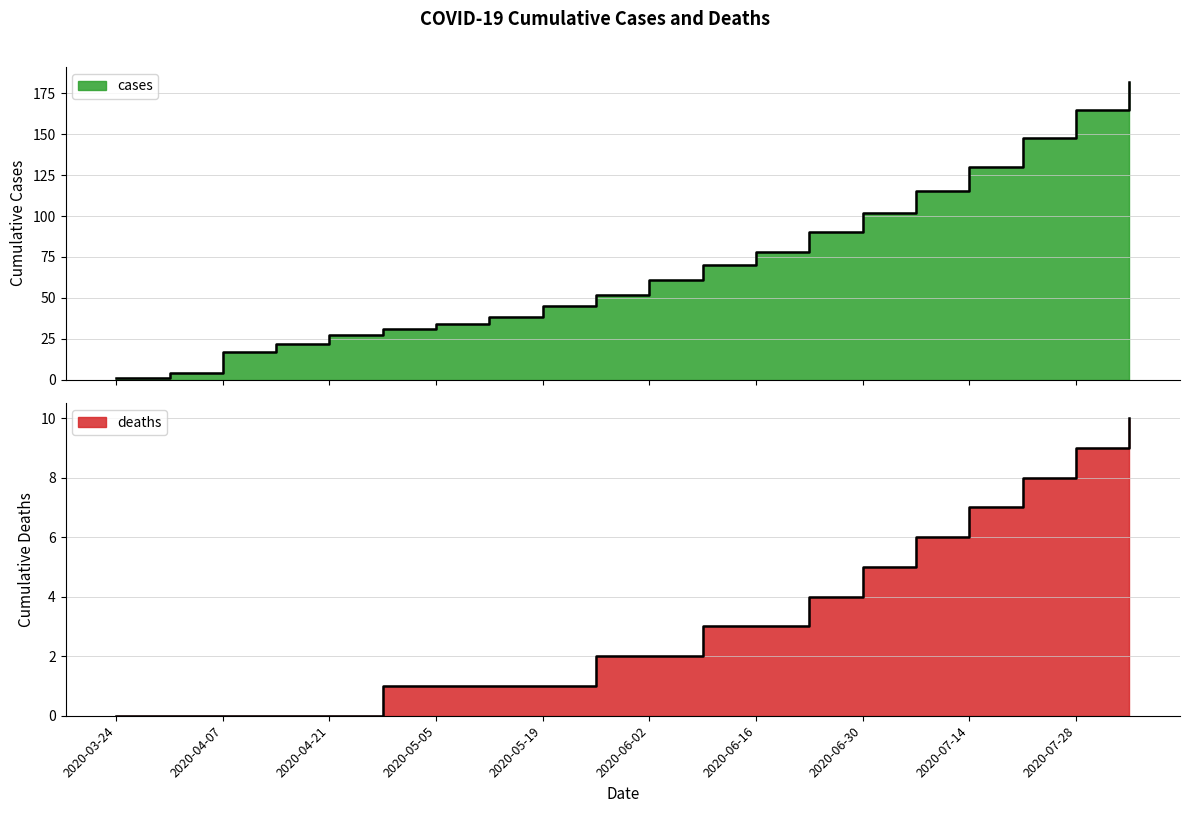

Reading left to right, list all the values displayed in this chart.

cases: 2020-03-24=1	2020-03-31=4	2020-04-07=17	2020-04-14=22	2020-04-21=27	2020-04-28=31	2020-05-05=34	2020-05-12=38	2020-05-19=45	2020-05-26=52	2020-06-02=61	2020-06-09=70	2020-06-16=78	2020-06-23=90	2020-06-30=102	2020-07-07=115	2020-07-14=130	2020-07-21=148	2020-07-28=165	2020-08-04=182
deaths: 2020-03-24=0	2020-03-31=0	2020-04-07=0	2020-04-14=0	2020-04-21=0	2020-04-28=1	2020-05-05=1	2020-05-12=1	2020-05-19=1	2020-05-26=2	2020-06-02=2	2020-06-09=3	2020-06-16=3	2020-06-23=4	2020-06-30=5	2020-07-07=6	2020-07-14=7	2020-07-21=8	2020-07-28=9	2020-08-04=10